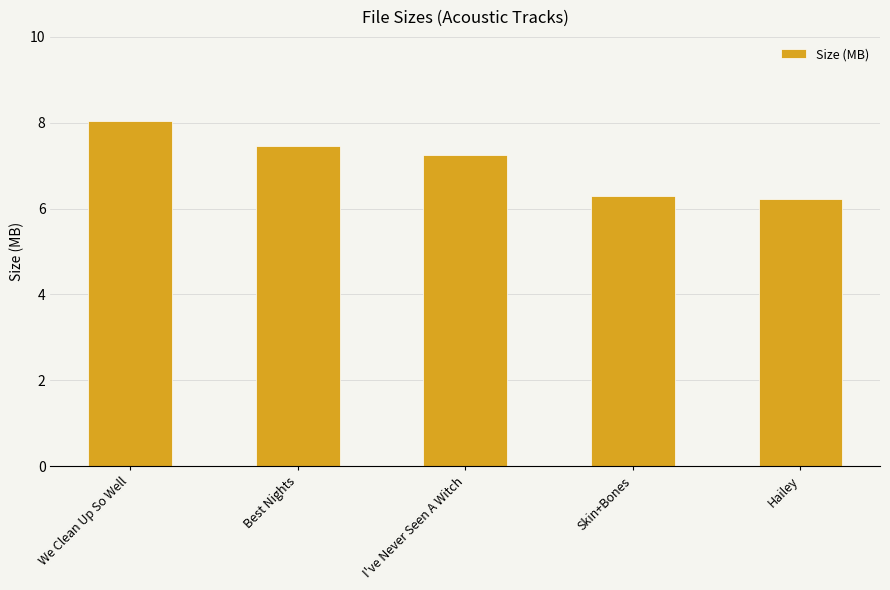

Between I've Never Seen A Witch and We Clean Up So Well, which is larger?

We Clean Up So Well